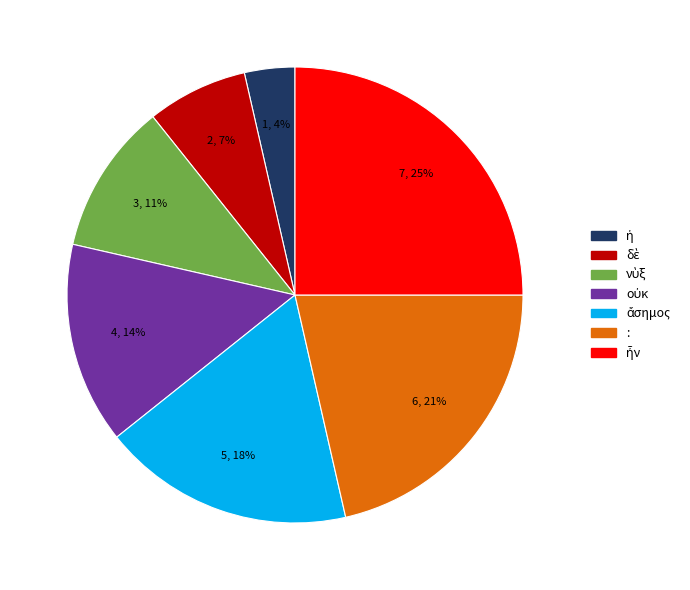

To the nearest percent, what percentage of the pie is :?

21%